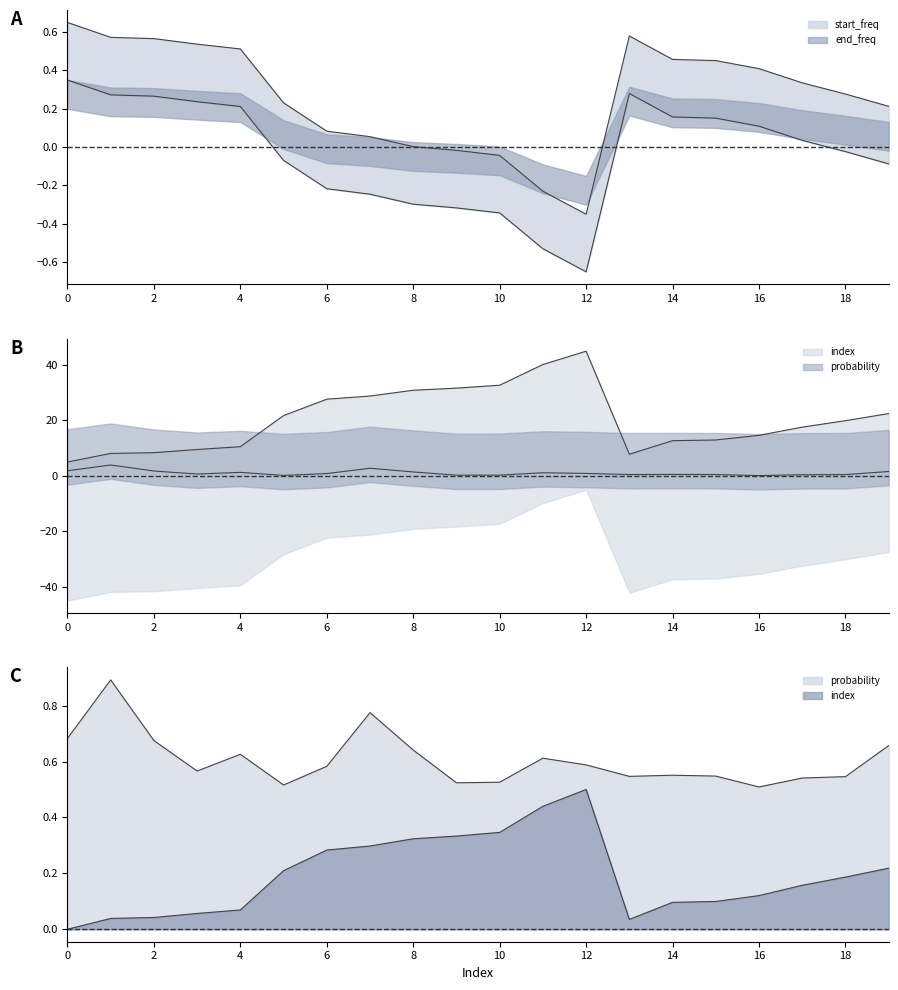

True or false: end_freq and index cross at least once.

False